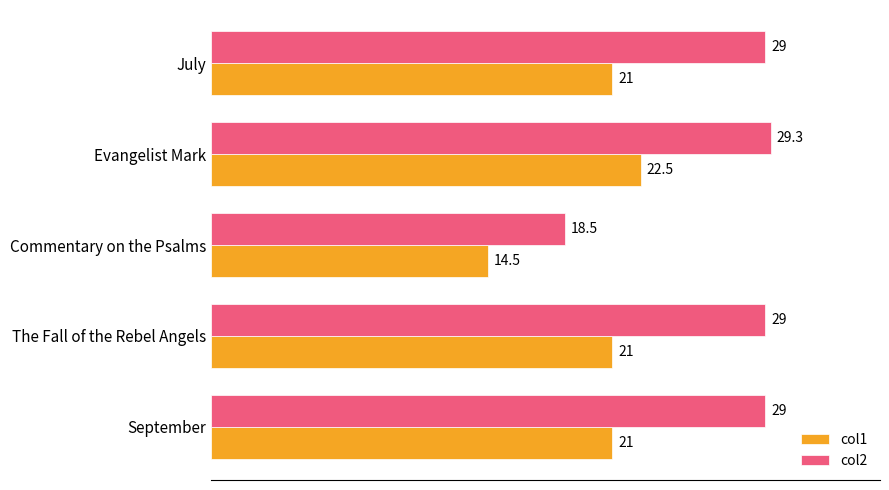

At which label is col2 closest to 23?

Commentary on the Psalms